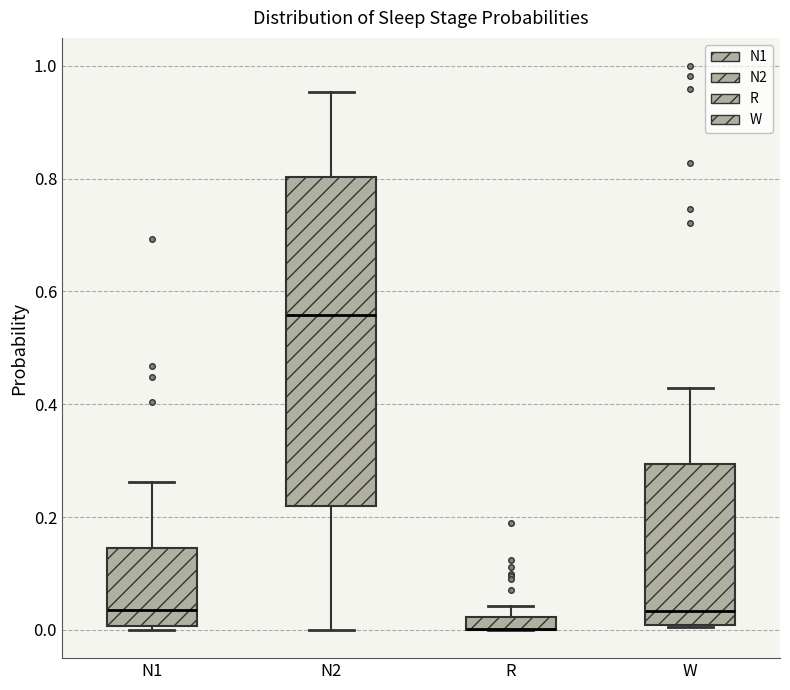

Where is the lower edge of the box for R on the y-axis? The values are not printed on the chart, so give them approximately, as read against the axis.

0.00